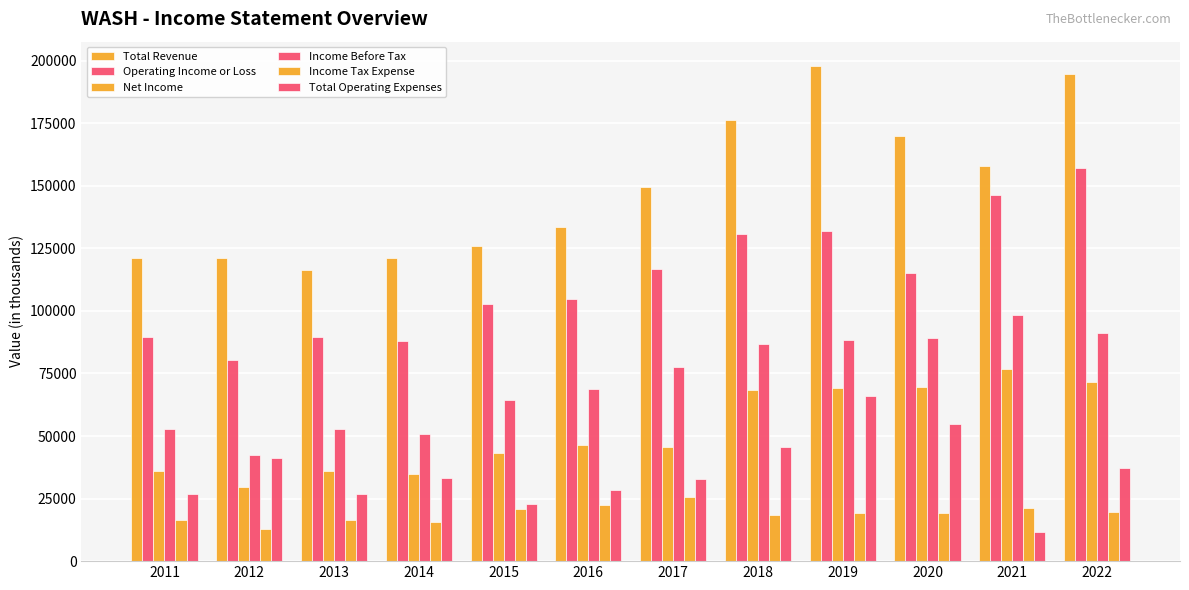

Are the bars horizontal?

No